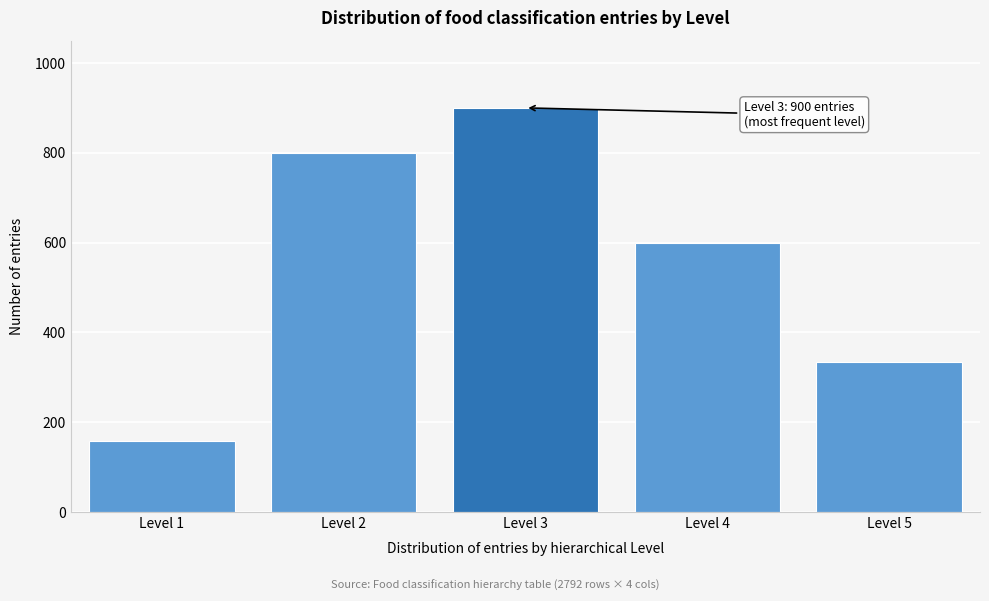

Reading left to right, list all the values displayed in this chart.

Level 1=159	Level 2=800	Level 3=900	Level 4=600	Level 5=333